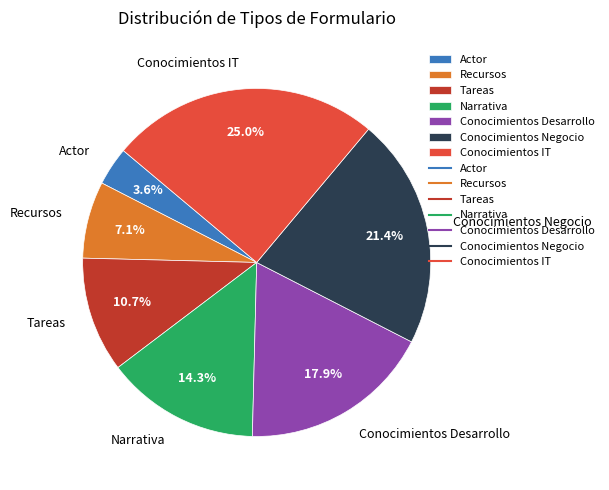

What is the largest slice in the pie chart?

Conocimientos IT